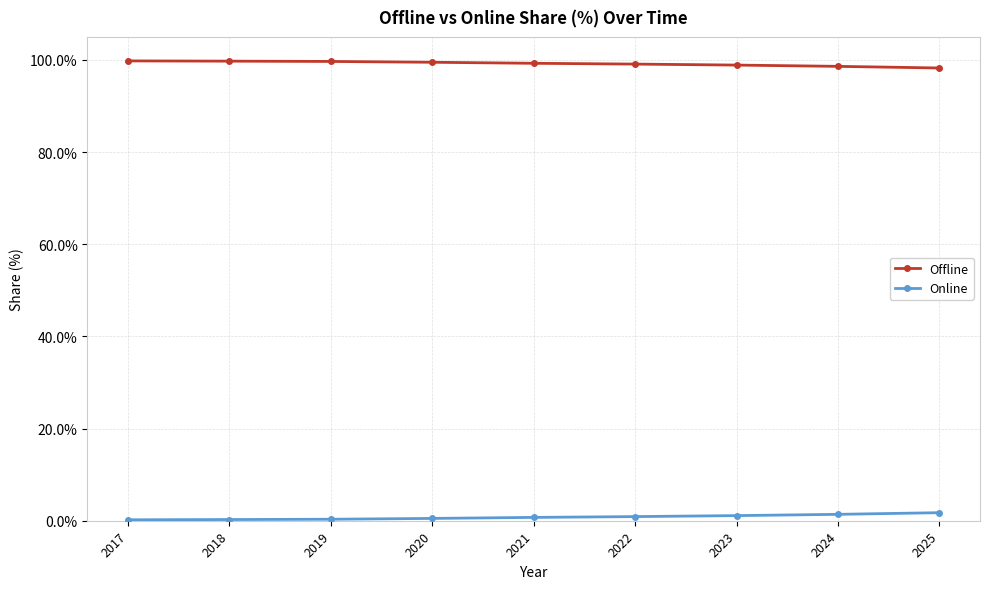

The value of Offline at 2025 is 98.3. True or false?

True